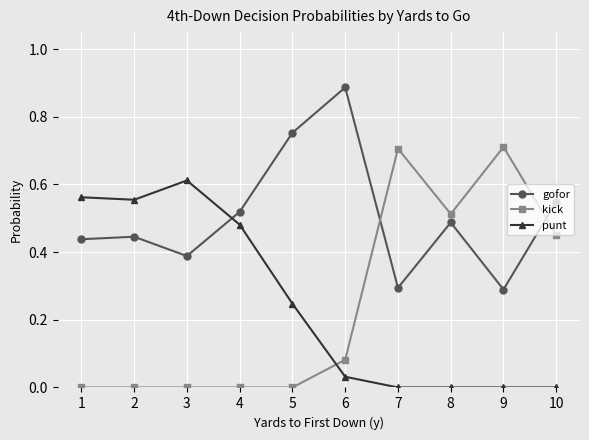

How many lines are shown in the chart?

3